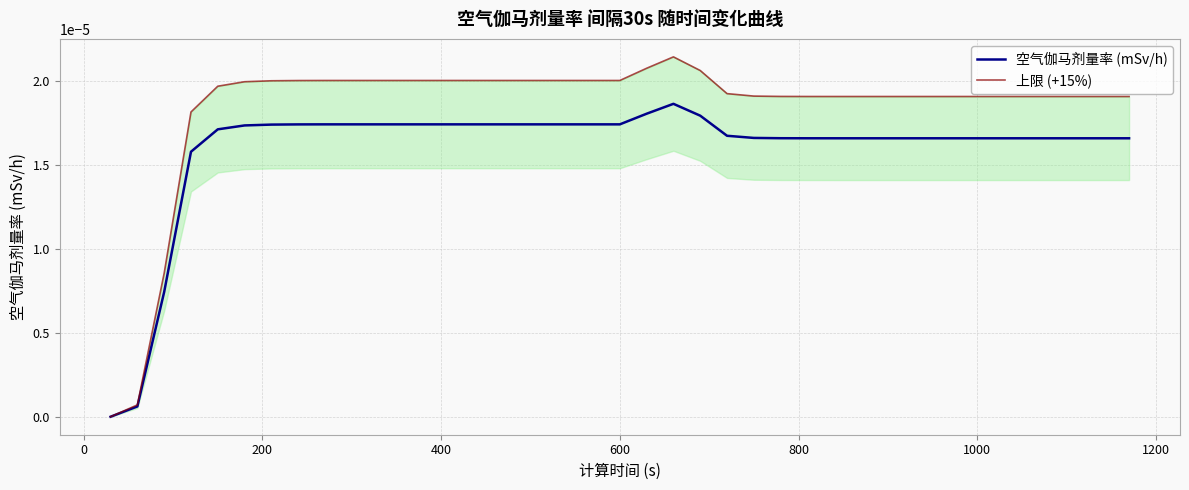

True or false: 上限 (+15%) and 空气伽马剂量率 (mSv/h) intersect in this chart.

False